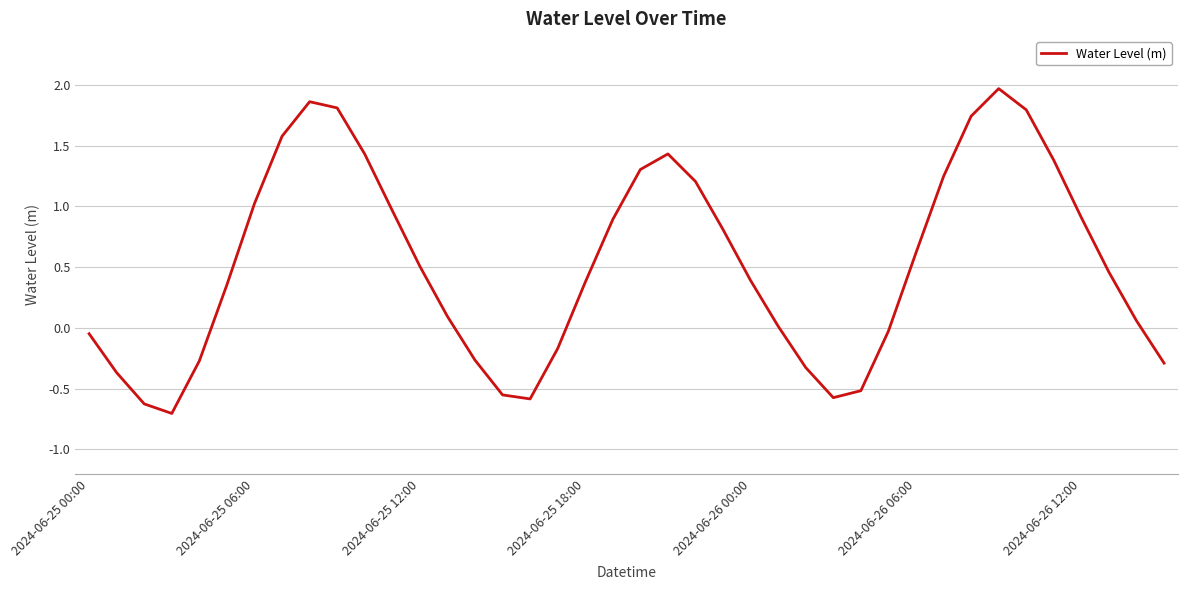

What is the smallest value displayed?

-0.7